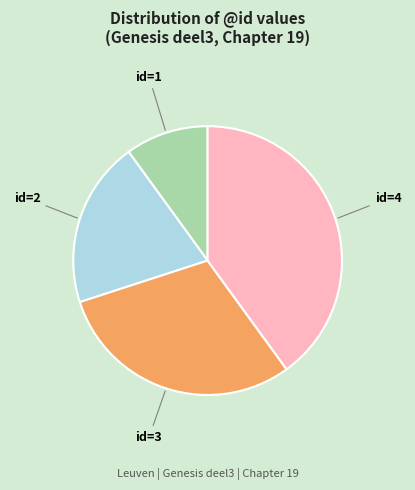

Is there any slice that represents more than half of the pie?

No